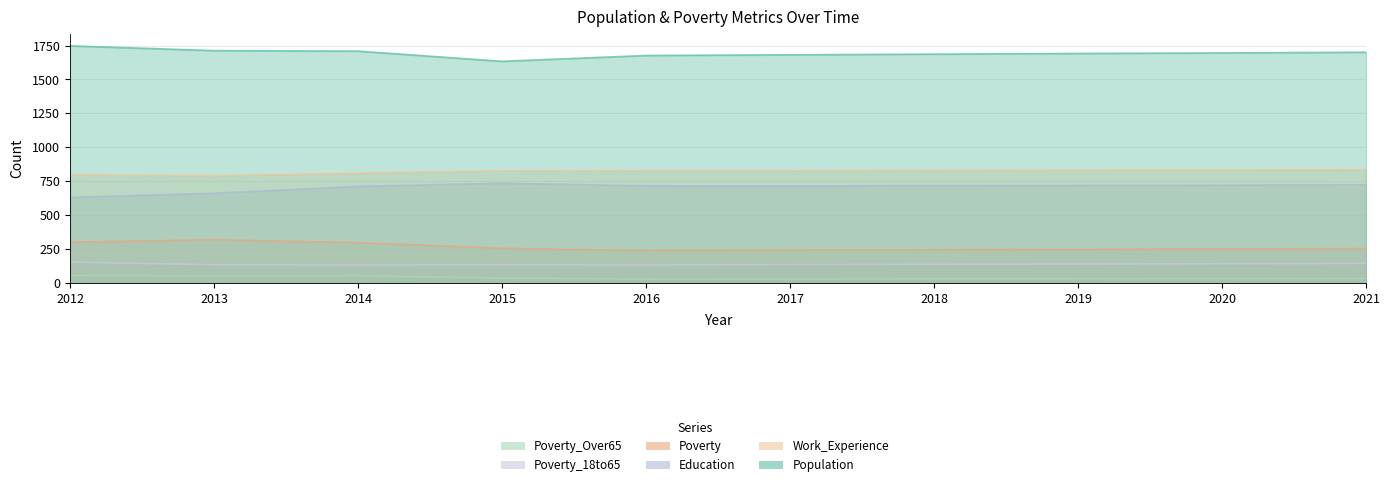

True or false: Poverty_Over65 and Education intersect in this chart.

False